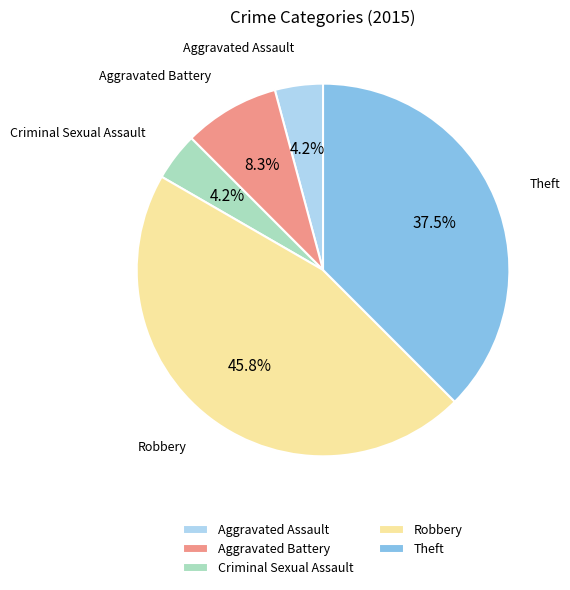

Which has a higher value, Theft or Robbery?

Robbery